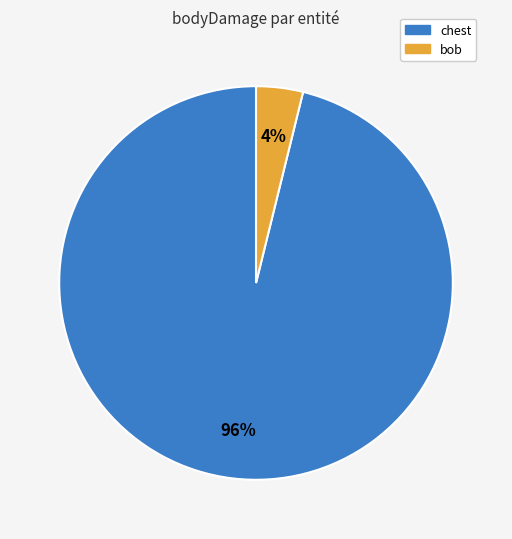

Combined, do chest and bob account for over 50%?

Yes